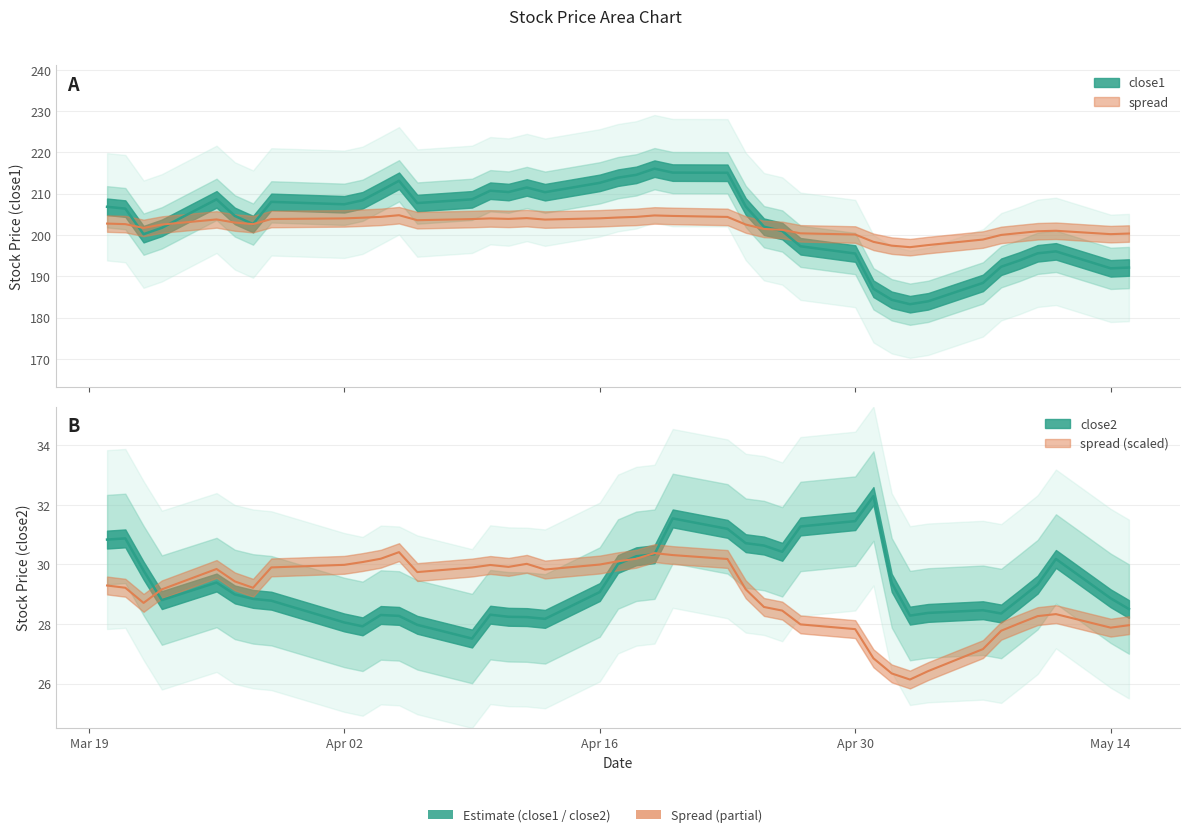

Is the value of spread at 31 greater than the value of close2 at 39?

Yes